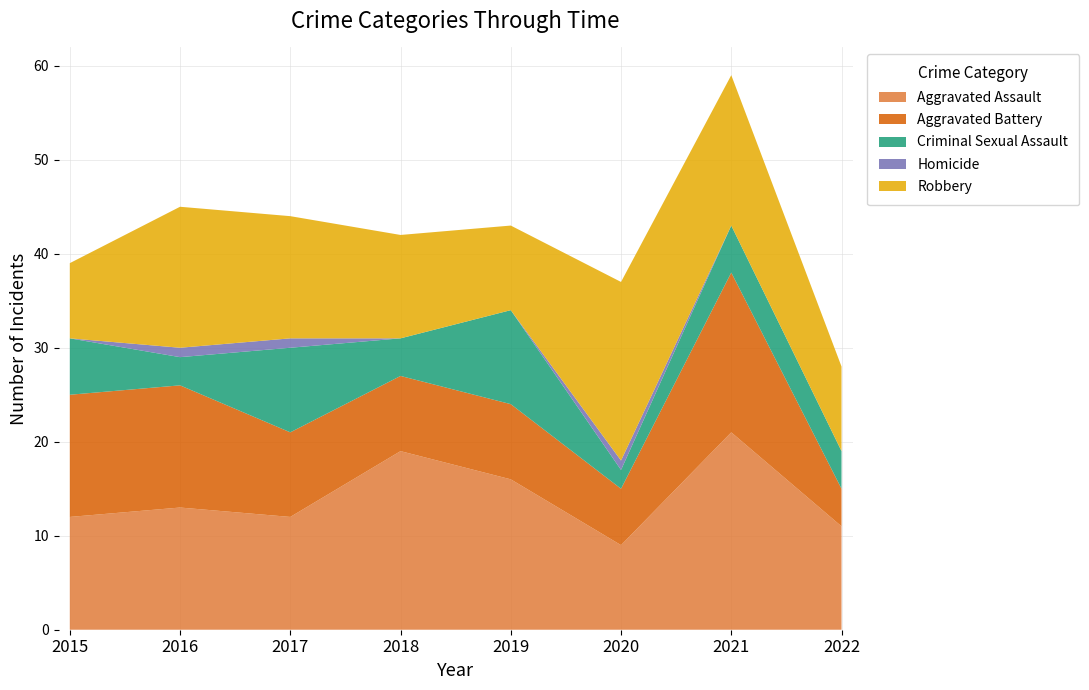

Reading left to right, list all the values displayed in this chart.

Aggravated Assault: 2015=12	2016=13	2017=12	2018=19	2019=16	2020=9	2021=21	2022=11
Aggravated Battery: 2015=13	2016=13	2017=9	2018=8	2019=8	2020=6	2021=17	2022=4
Criminal Sexual Assault: 2015=6	2016=3	2017=9	2018=4	2019=10	2020=2	2021=5	2022=4
Homicide: 2015=0	2016=1	2017=1	2018=0	2019=0	2020=1	2021=0	2022=0
Robbery: 2015=8	2016=15	2017=13	2018=11	2019=9	2020=19	2021=16	2022=9